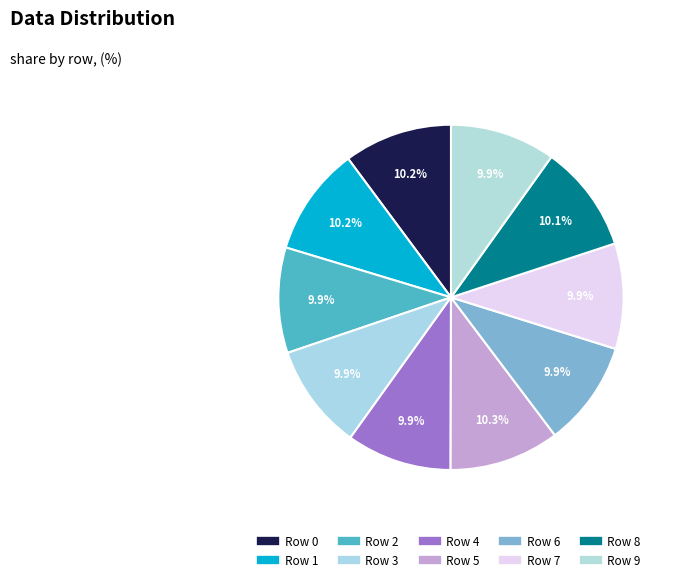

To the nearest percent, what is the combined percentage of Row 2 and Row 1?

20%